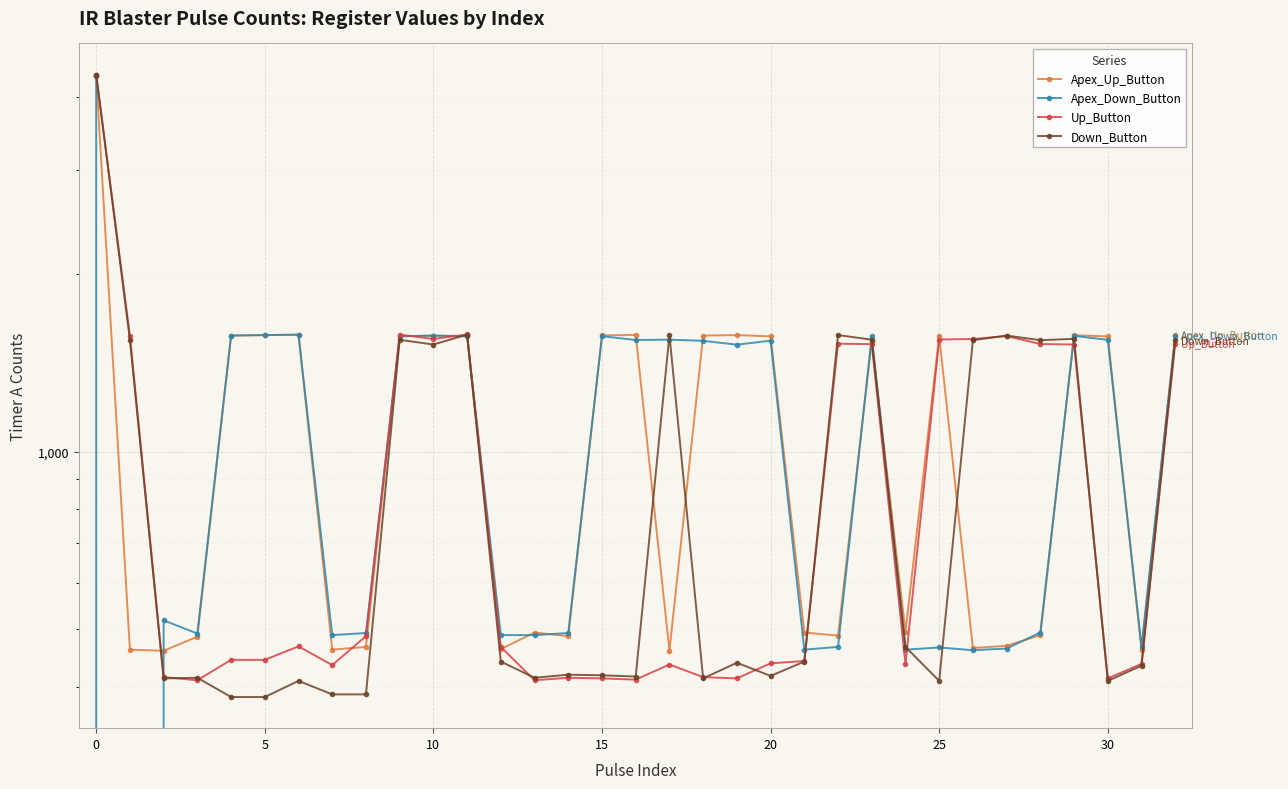

True or false: Up_Button and Apex_Down_Button cross at least once.

True